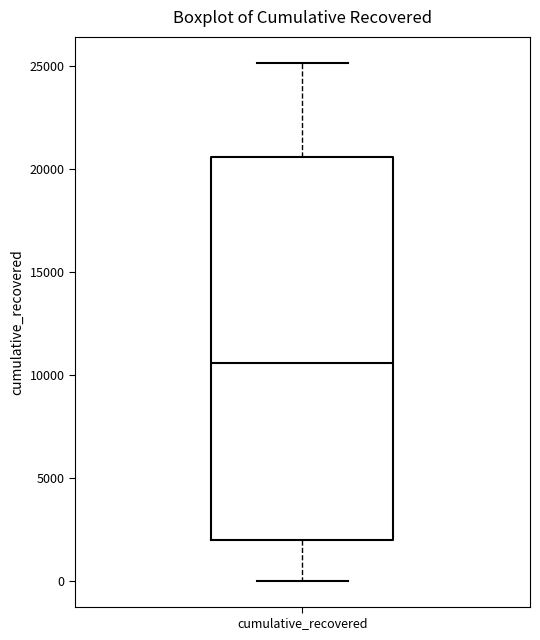

Read this box plot against the y-axis: the position of the median line, the range covered by the box, and the ends of both whiskers. The values are not printed on the chart, so give them approximately, as read against the axis.

median 10500, box 2000 to 20500, whiskers 0 to 25000